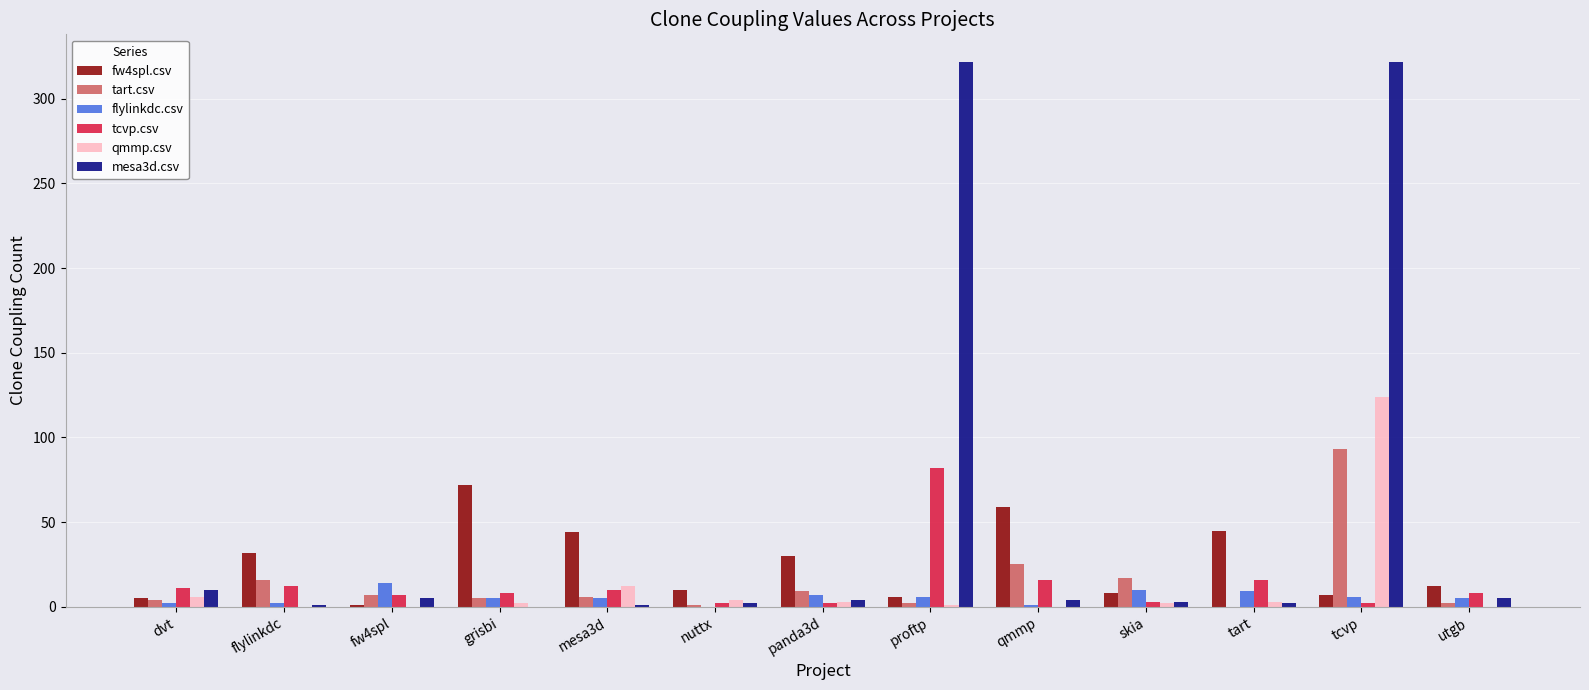

Which series has the largest total across all categories?

mesa3d.csv